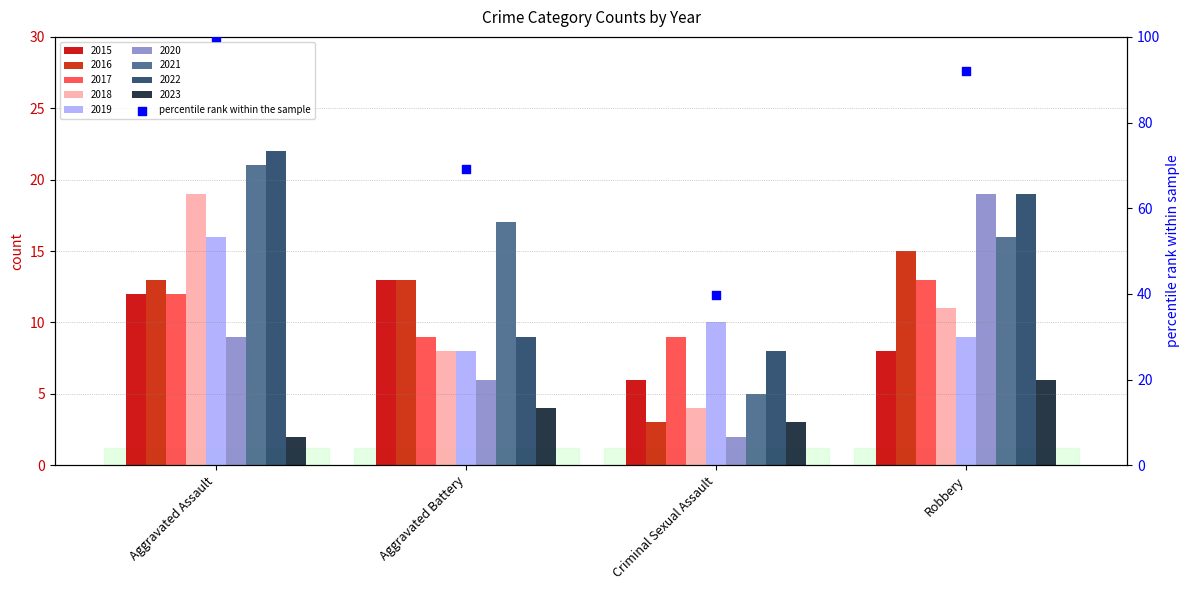

Between Aggravated Battery and Criminal Sexual Assault, which is larger?

Aggravated Battery